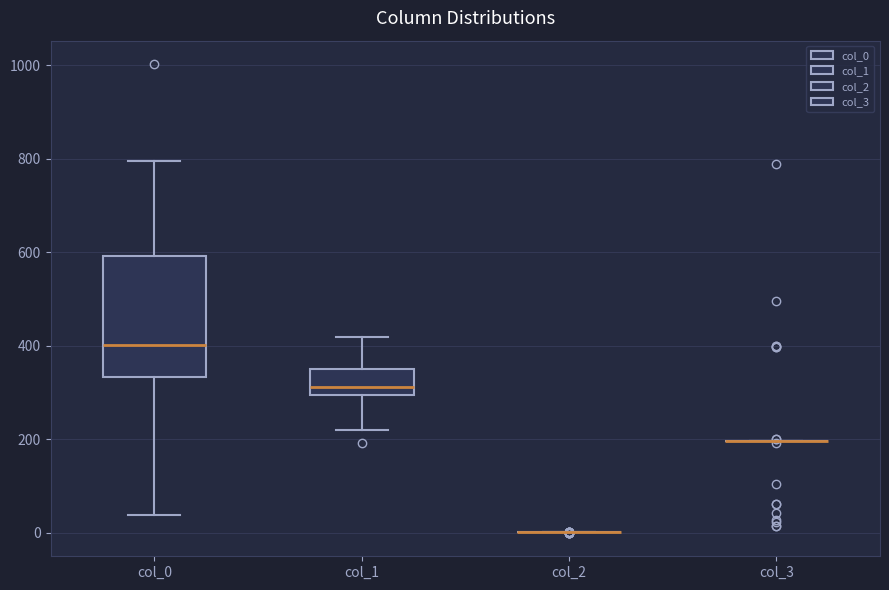

Comparing the boxes themselves (not the whiskers), which one is the tallest?

col_0